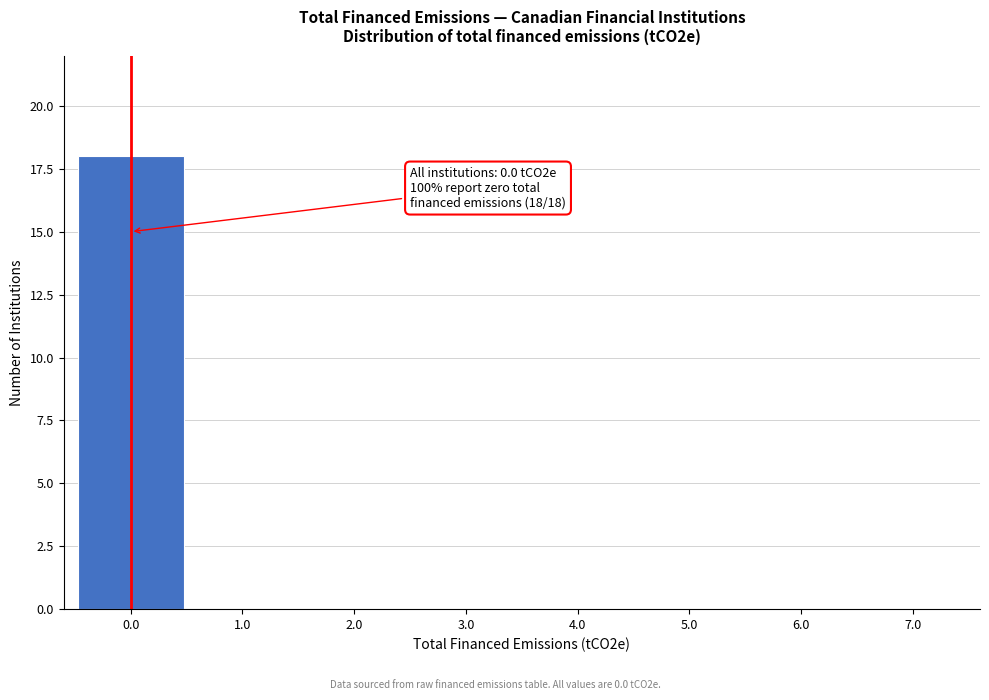

Reading left to right, what are all the values shown in this chart?

0.0=18	1.0=0	2.0=0	3.0=0	4.0=0	5.0=0	6.0=0	7.0=0